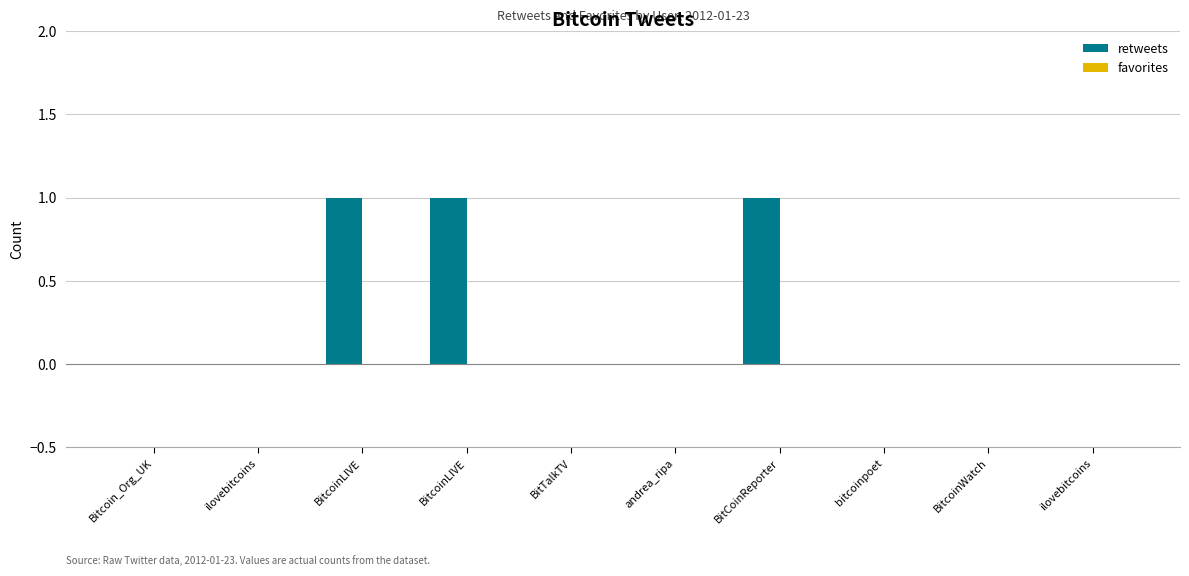

Reading right to left, list all the values displayed in this chart.

retweets: ilovebitcoins=0	BitcoinWatch=0	bitcoinpoet=0	BitCoinReporter=1	andrea_ripa=0	BitTalkTV=0	BitcoinLIVE=1	BitcoinLIVE=1	ilovebitcoins=0	Bitcoin_Org_UK=0
favorites: ilovebitcoins=0	BitcoinWatch=0	bitcoinpoet=0	BitCoinReporter=0	andrea_ripa=0	BitTalkTV=0	BitcoinLIVE=0	BitcoinLIVE=0	ilovebitcoins=0	Bitcoin_Org_UK=0